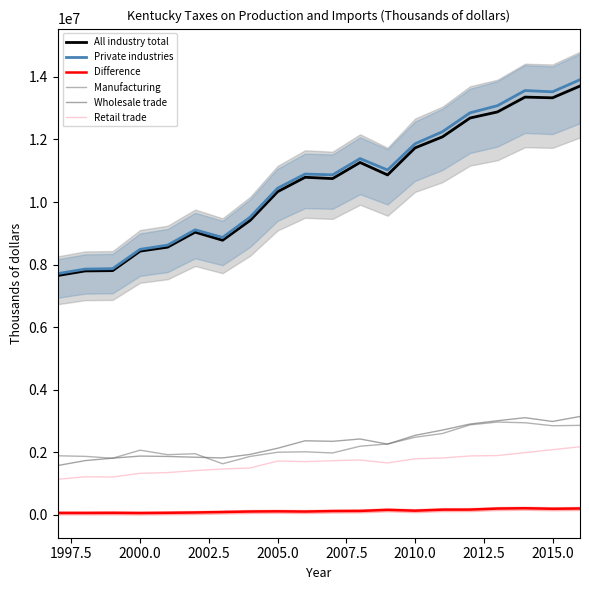

After their last crossing, which series has the higher values: Wholesale trade or Manufacturing?

Wholesale trade